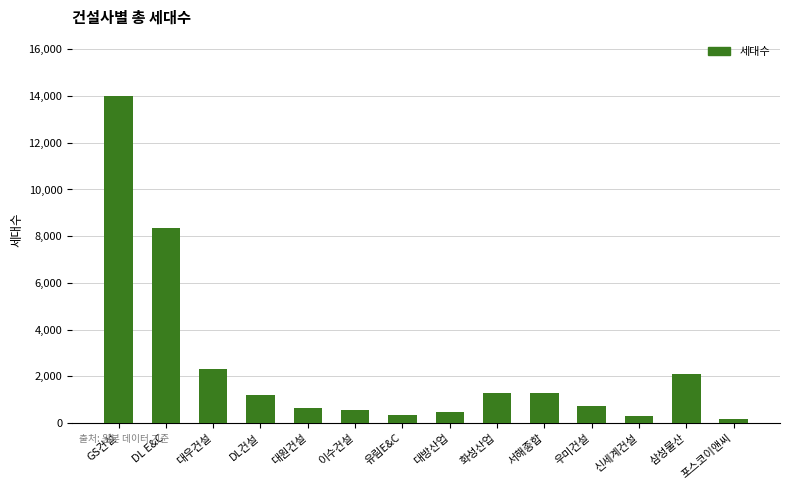

Where is the data nearest to the value 7096?

DL E&C